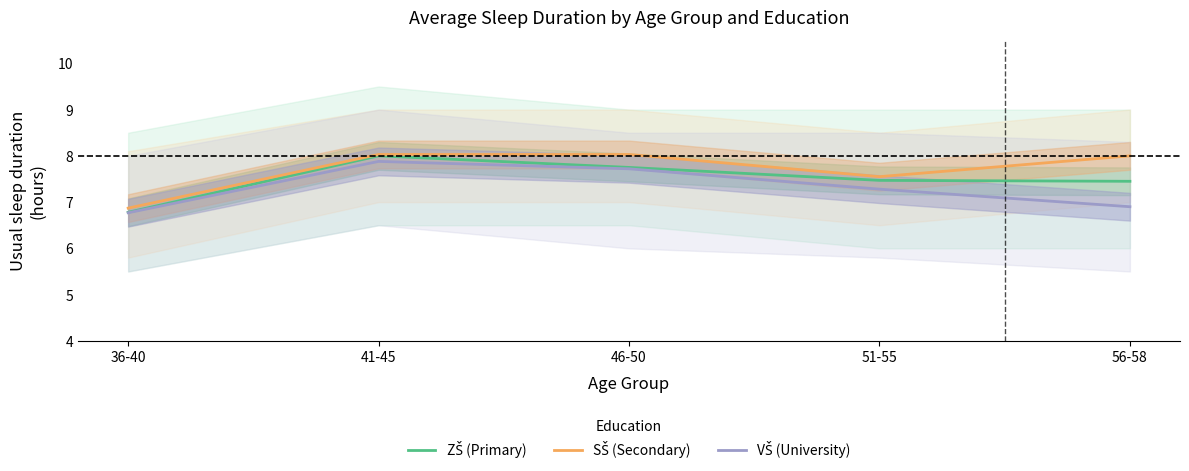

Where does the SŠ (Secondary) series first go above 8?

41-45